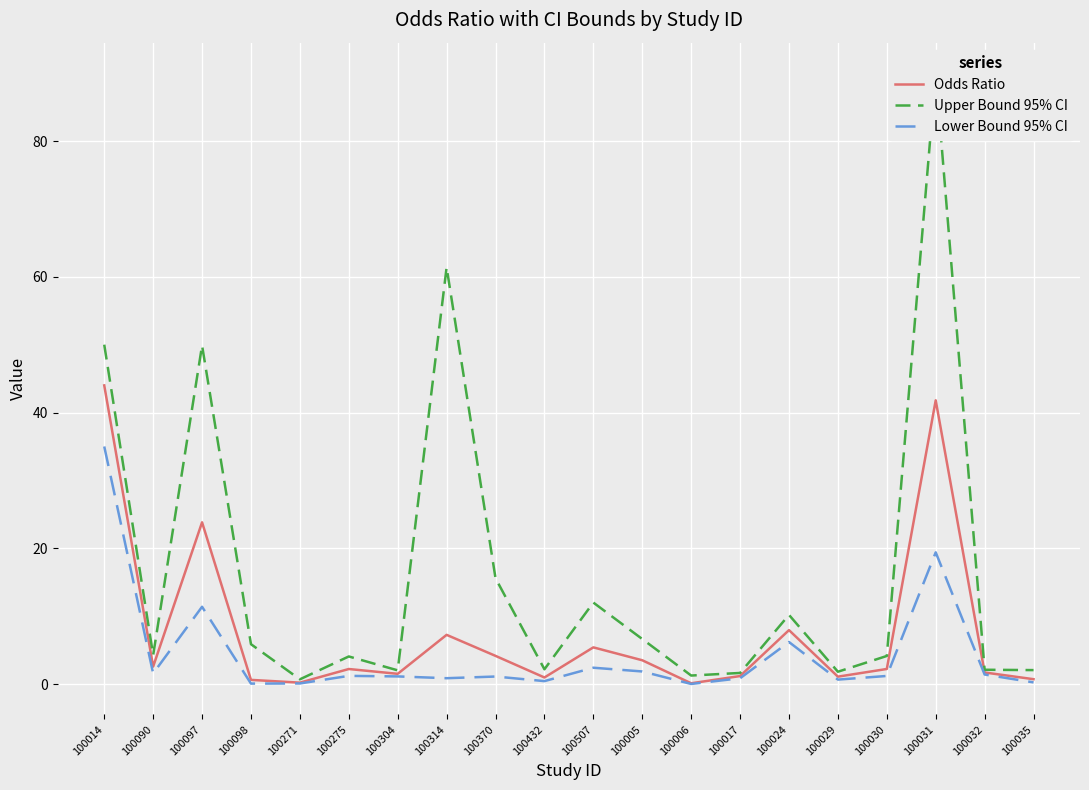

True or false: Lower Bound 95% CI and Upper Bound 95% CI cross at least once.

False